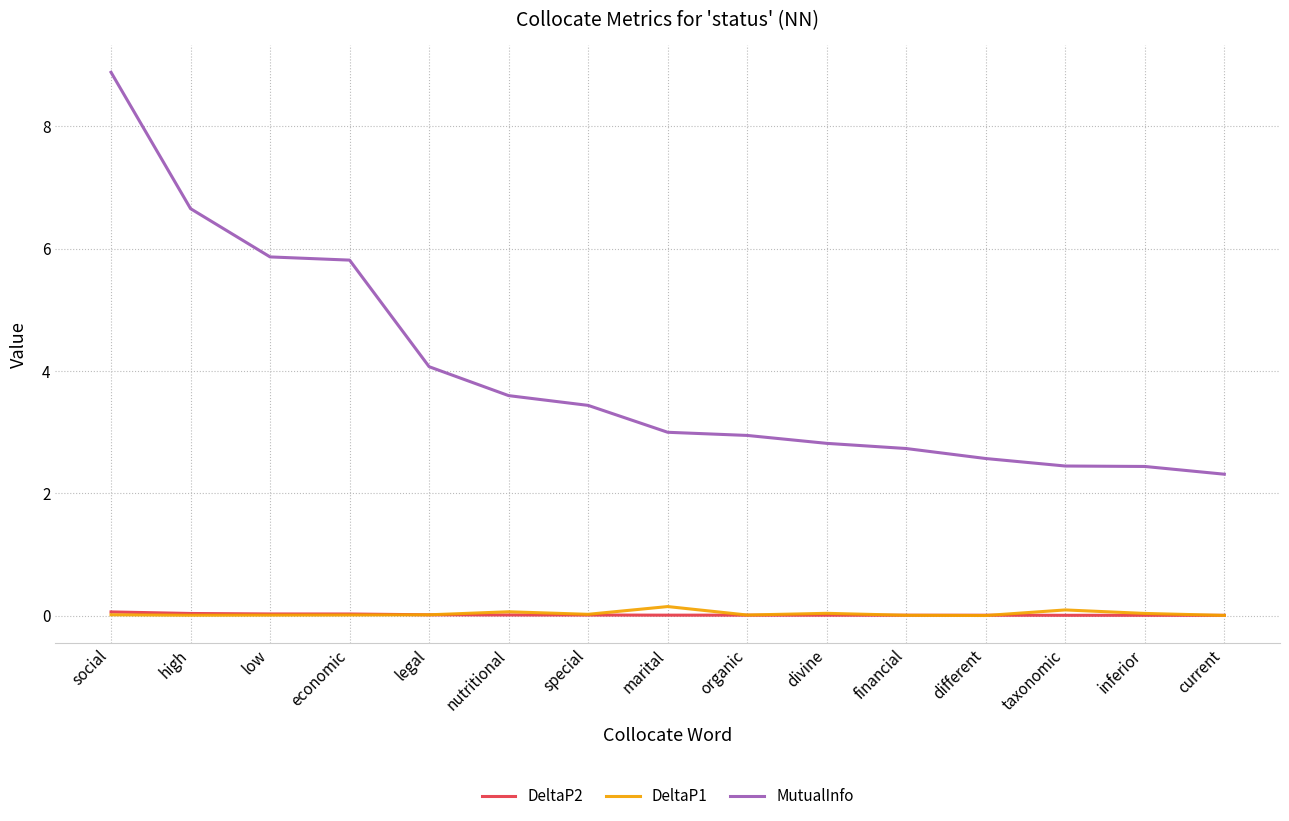

Which series has the largest total across all categories?

MutualInfo